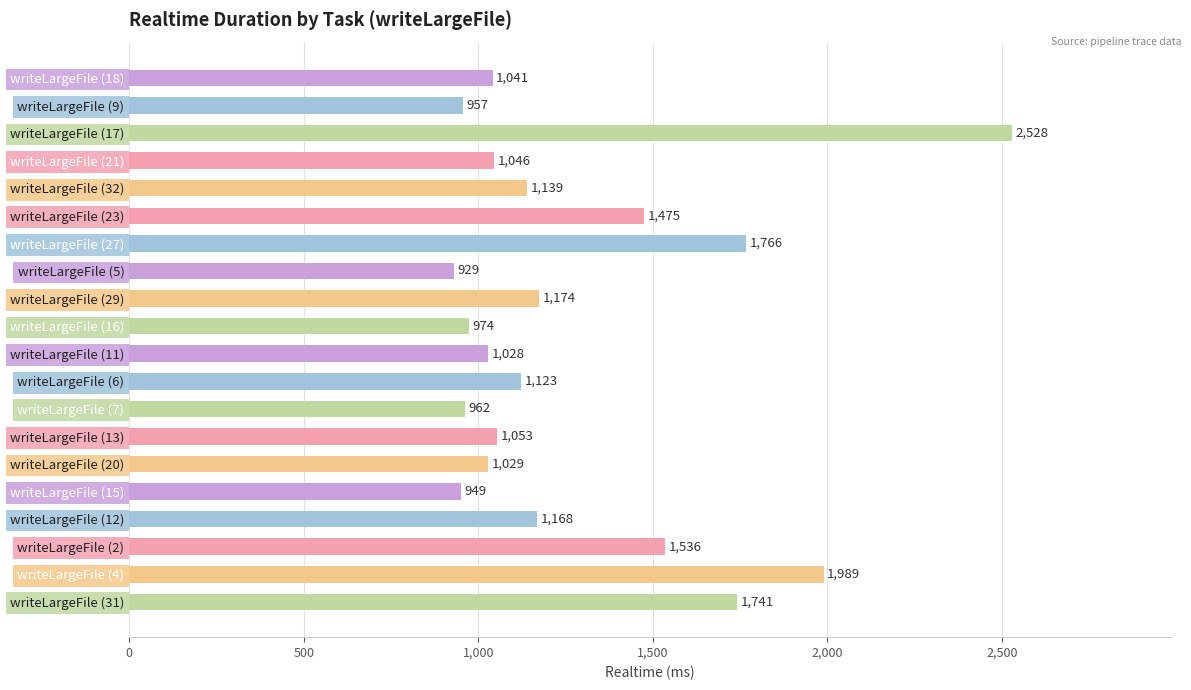

What is the maximum value shown in the chart?

2528